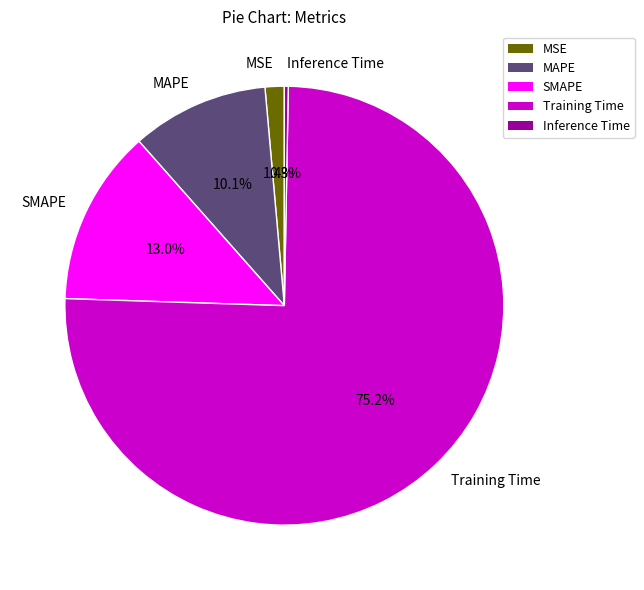

How many slices are in this pie chart?

5